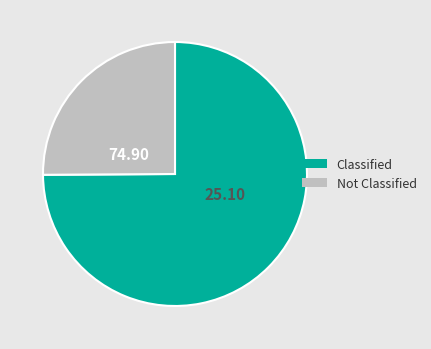

Is the sum of Classified and Not Classified greater than half?

Yes